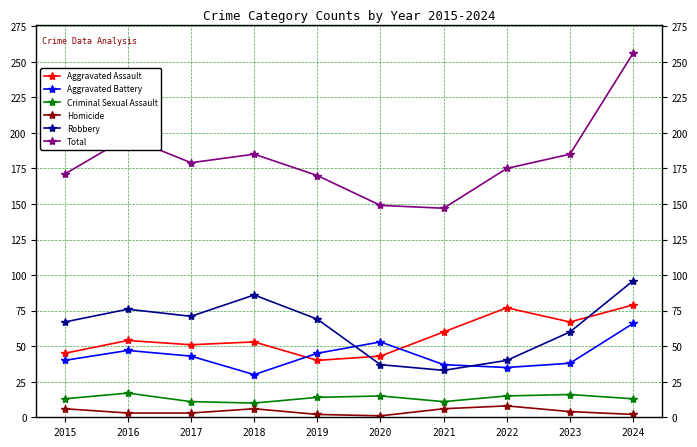

Where does the Total series first go above 179?

2016